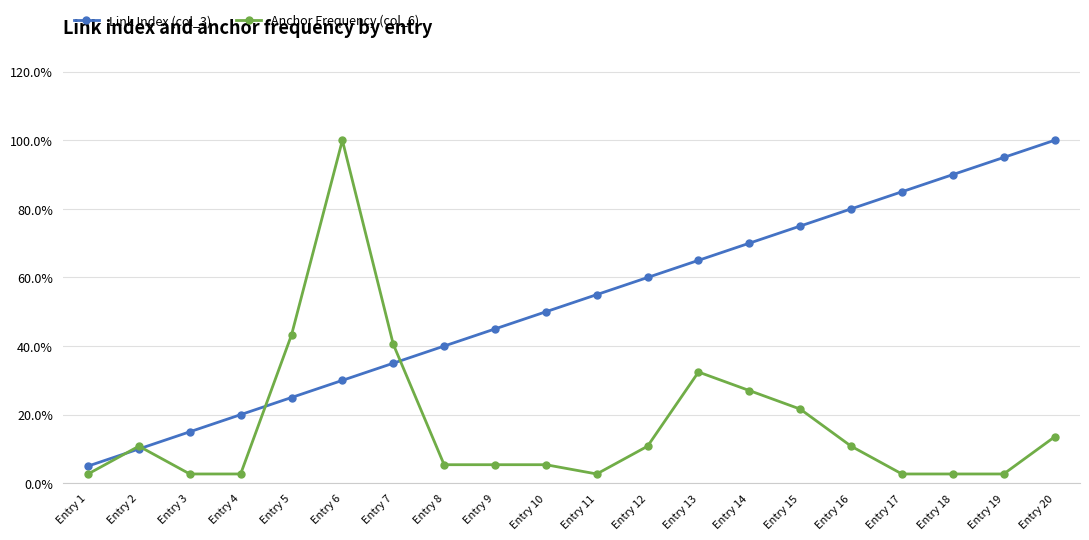

Which has a higher value, Entry 7 or Entry 11?

Entry 11